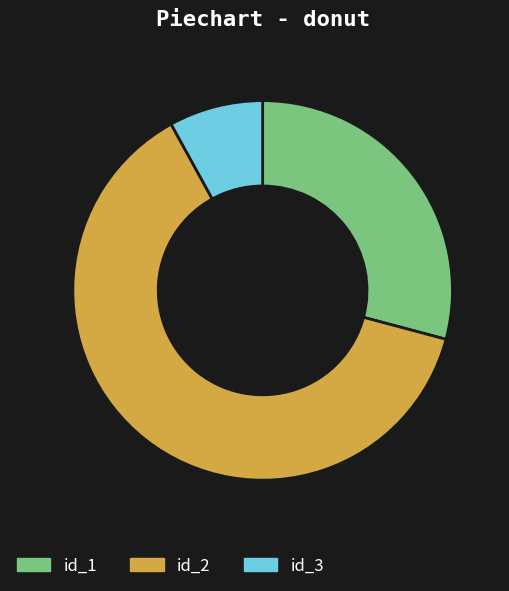

How many slices are in this pie chart?

3